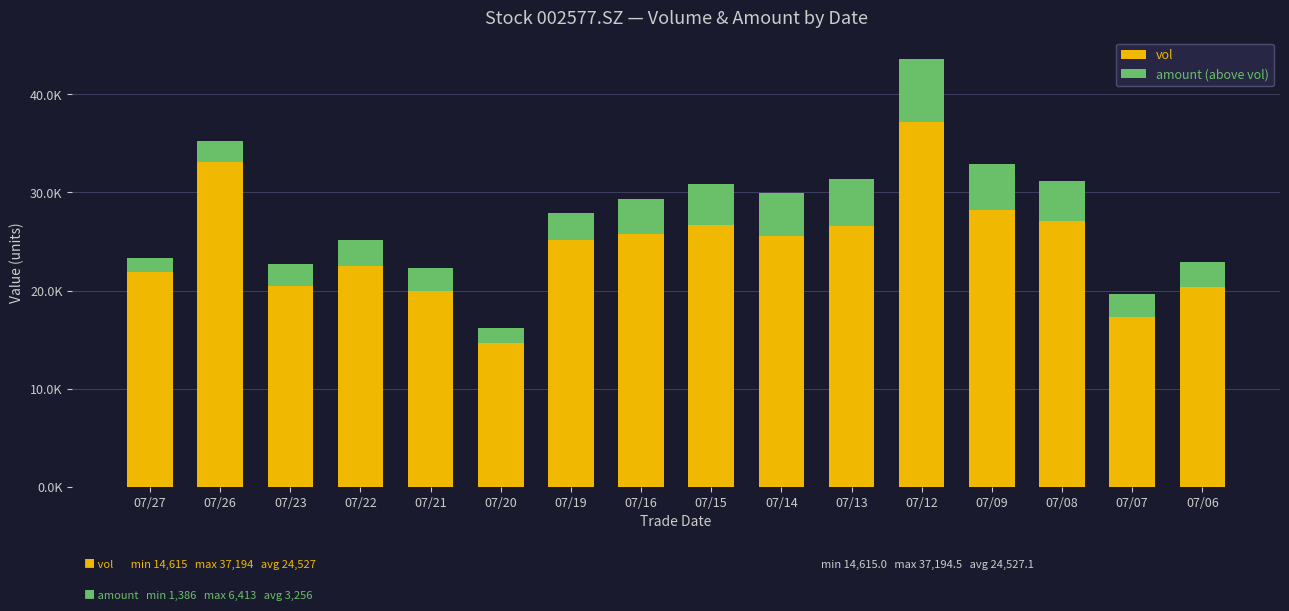

Which series changed the most between 07/19 and 07/08?

vol